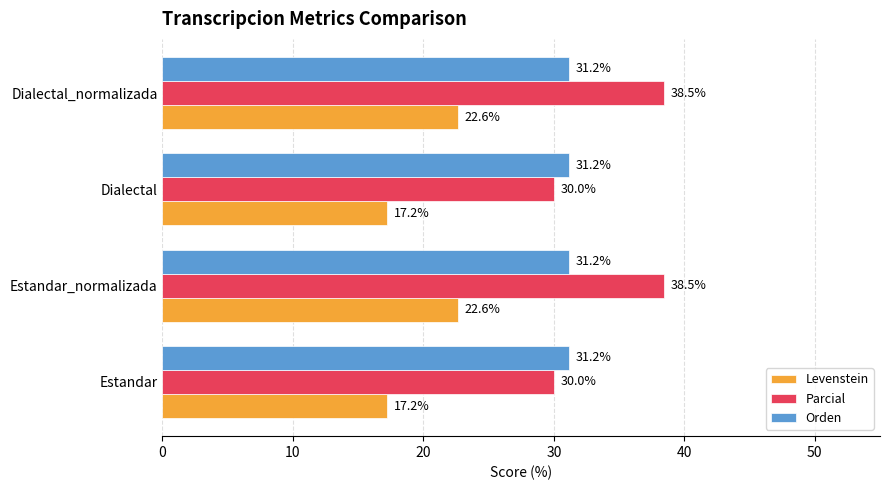

What is the difference between the maximum and second lowest values in the Levenstein series?

5.4